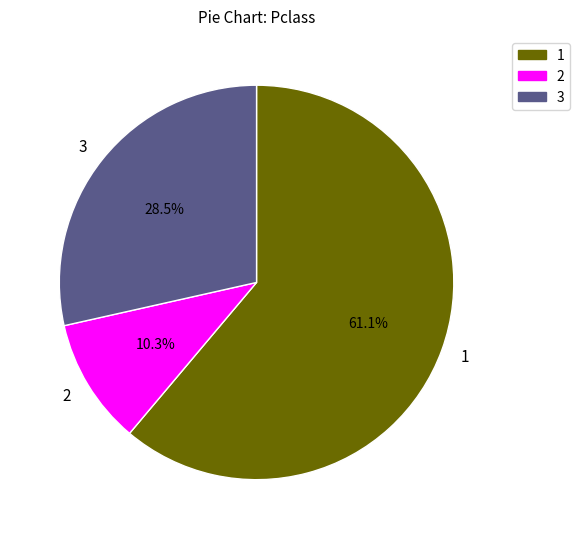

Do 3 and 1 together represent more than half of the pie?

Yes